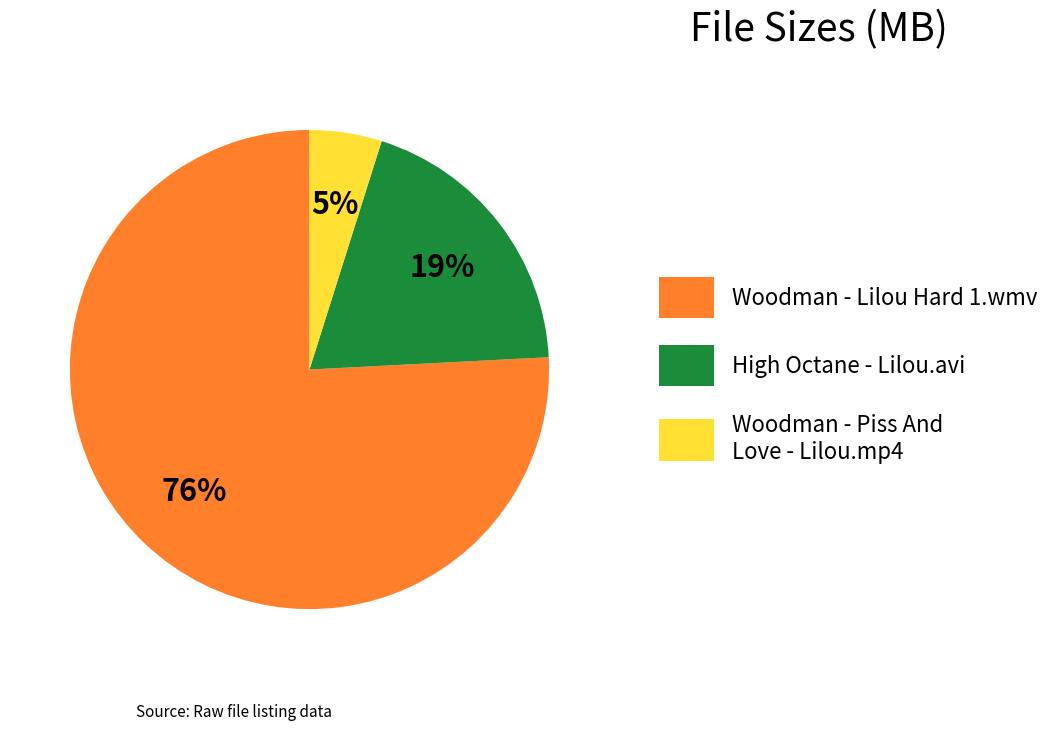

Which category has the biggest portion of the pie?

Woodman - Lilou Hard 1.wmv